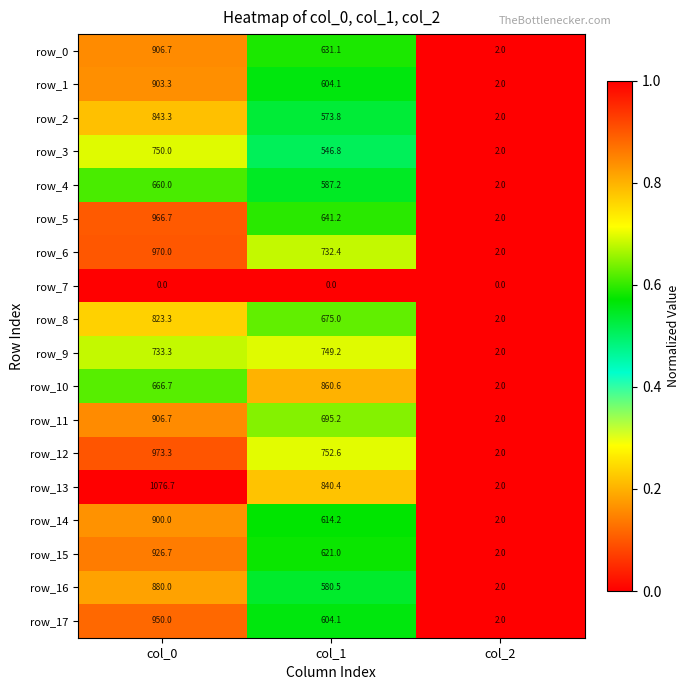

Rank the categories by row_5 value from lowest to highest.

col_2, col_1, col_0